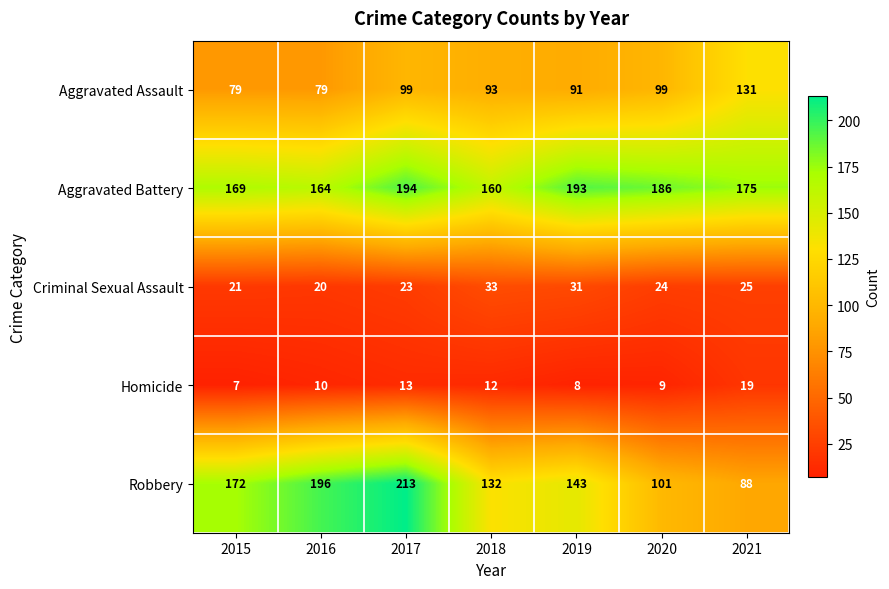

How many categories are shown in the chart?

7